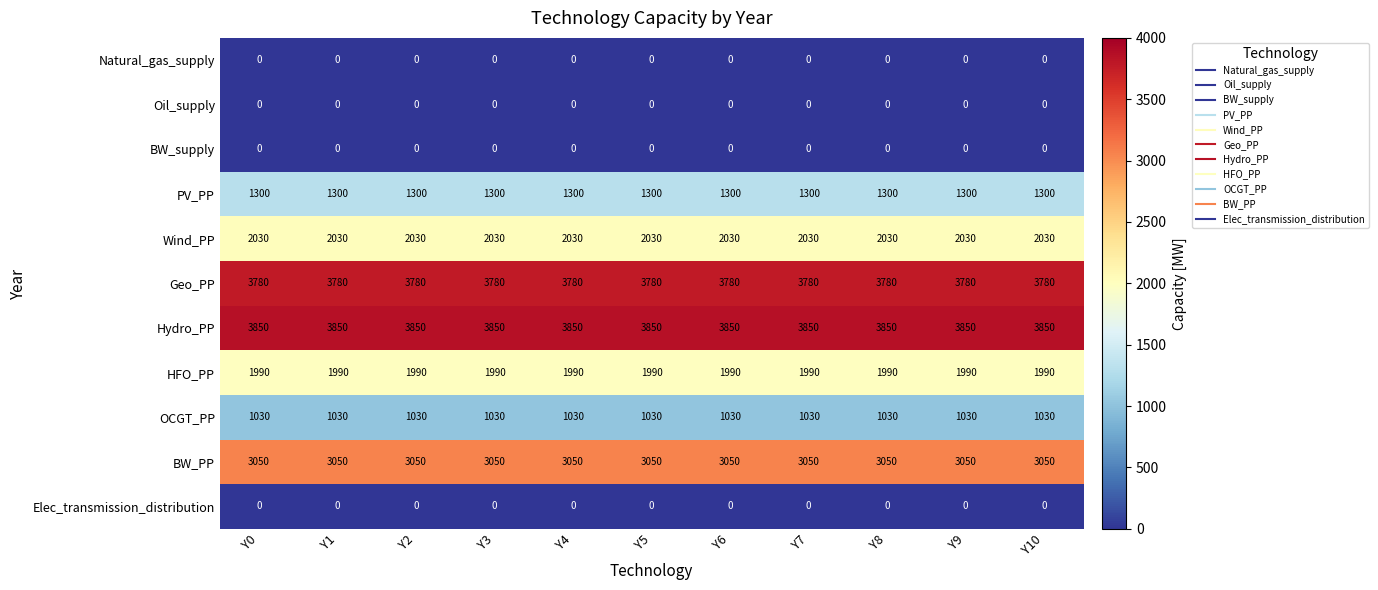

What is the total value across all series at Y0?

17030